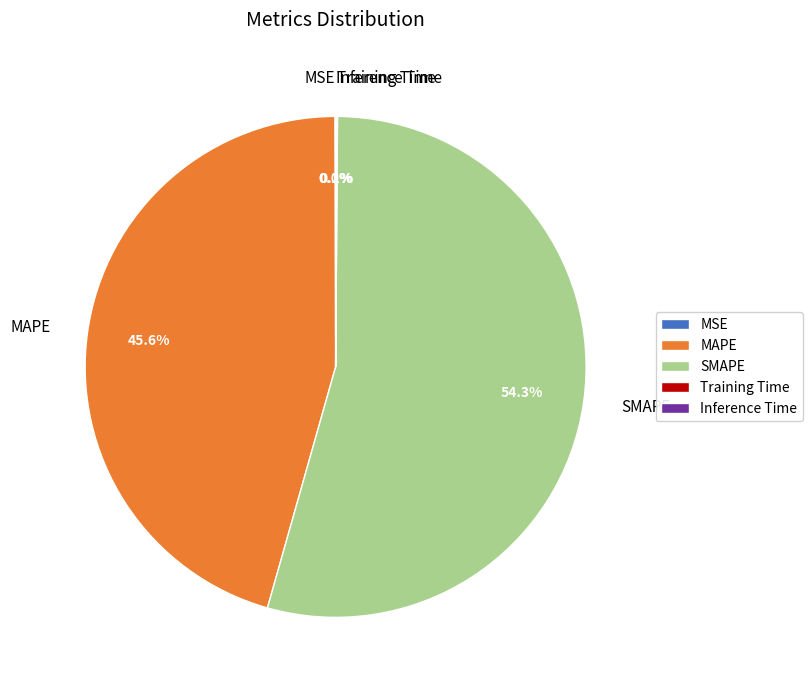

To the nearest percent, what portion does SMAPE represent?

54%